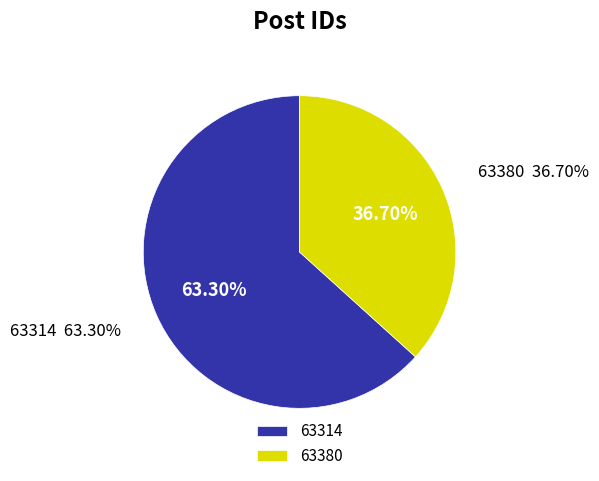

To the nearest percent, what is the difference between the largest and smallest slice percentages?

27%